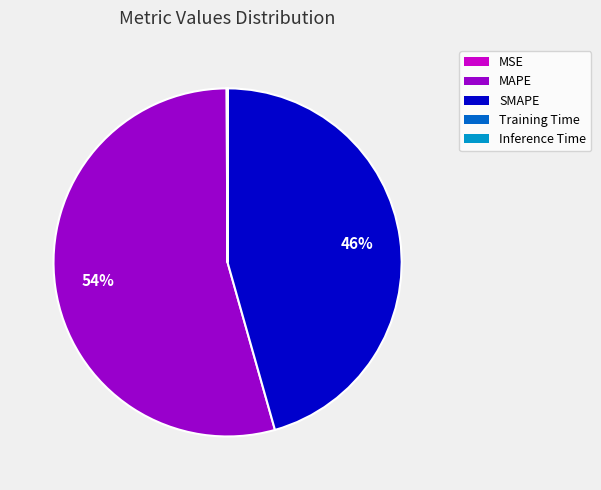

To the nearest percent, what is the average slice percentage?

20%